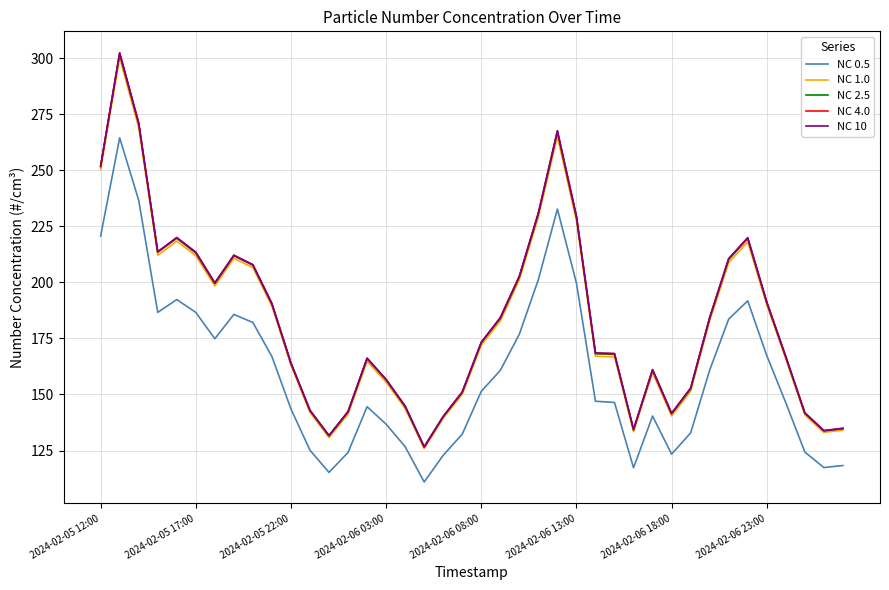

How many lines are shown in the chart?

5